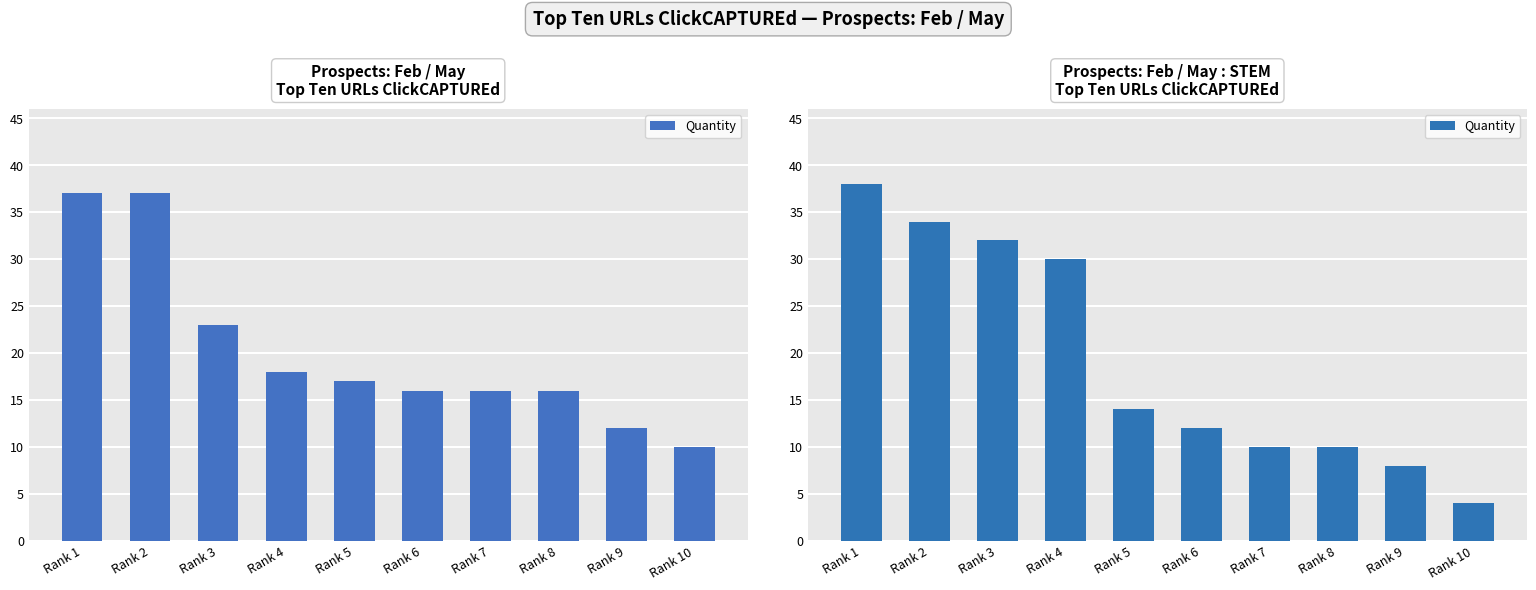

List the labels in order of value, smallest first.

Rank 10, Rank 9, Rank 7, Rank 8, Rank 6, Rank 5, Rank 4, Rank 3, Rank 2, Rank 1